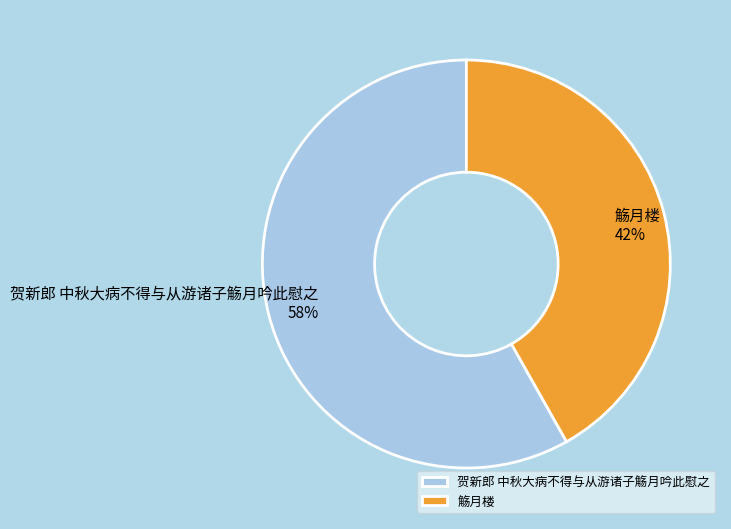

The 觞月楼 slice represents 50% of the pie. True or false?

False